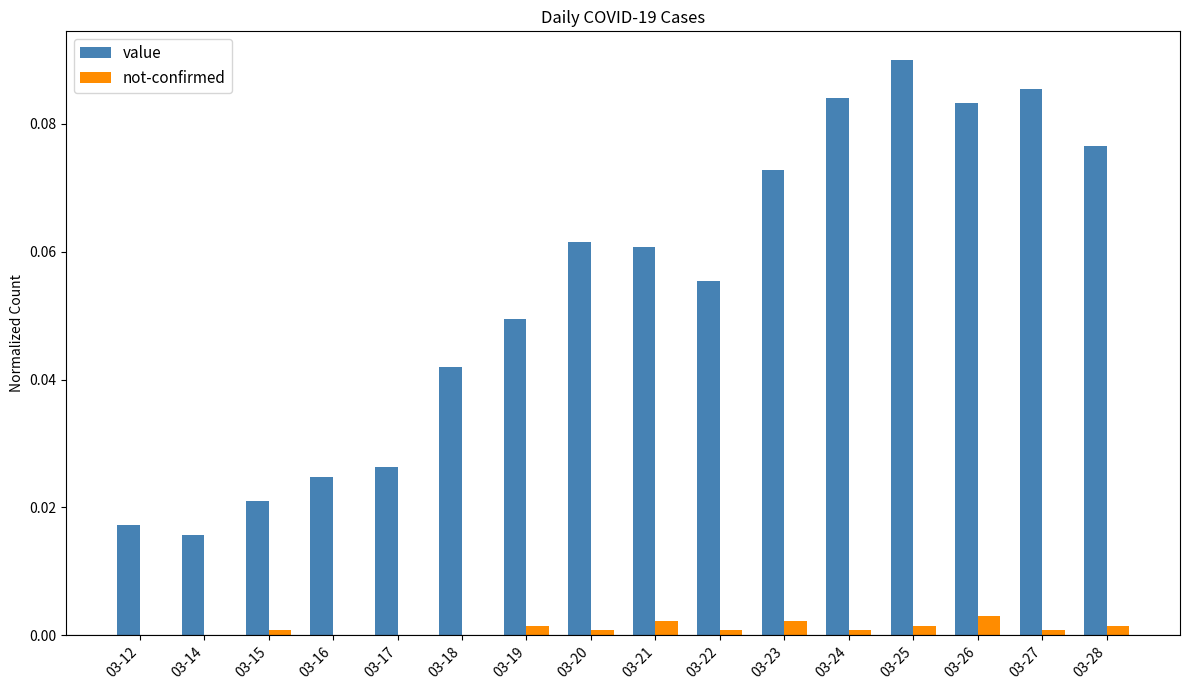

Which series has the largest range (max minus min)?

value